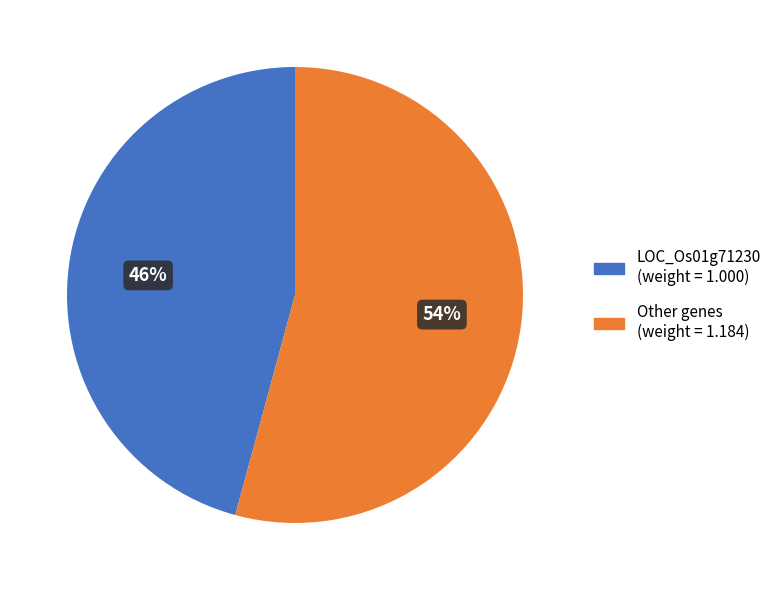

Is the sum of Other genes (weight = 1.184) and LOC_Os01g71230 (weight = 1.000) greater than half?

Yes